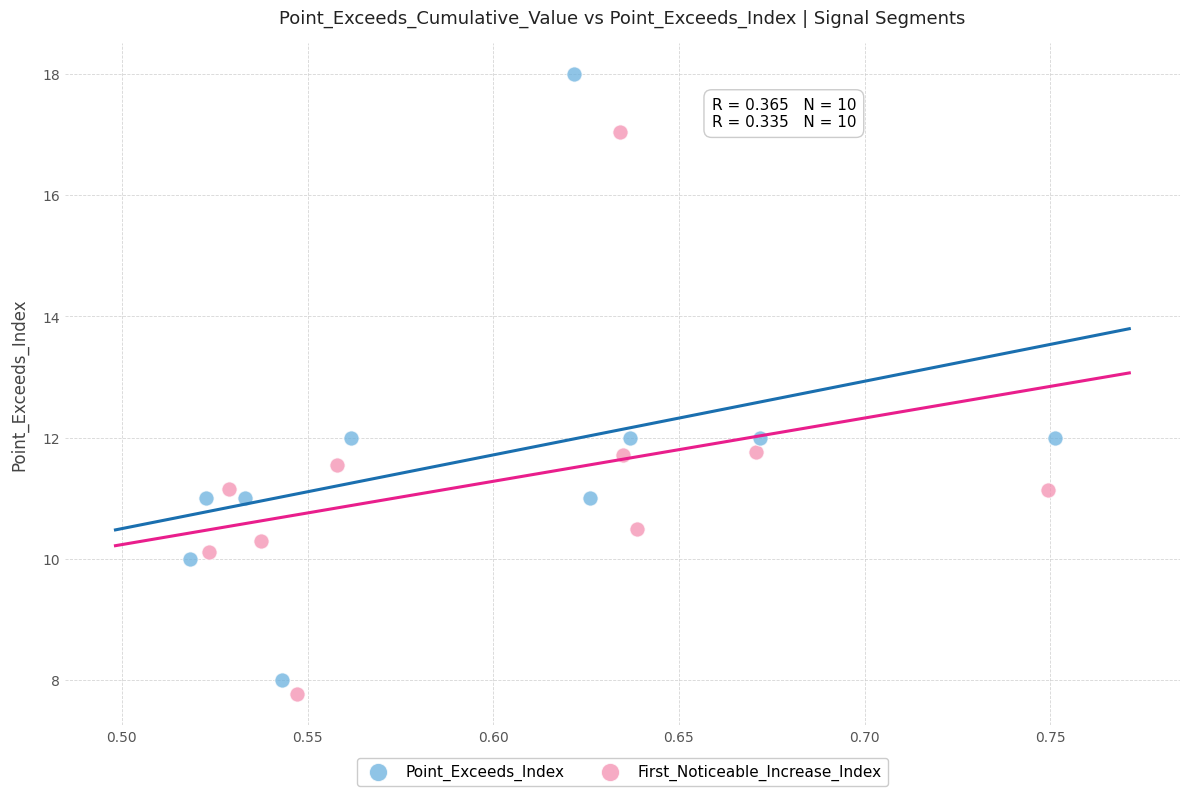

Which series contains the highest Y value?

Point_Exceeds_Index